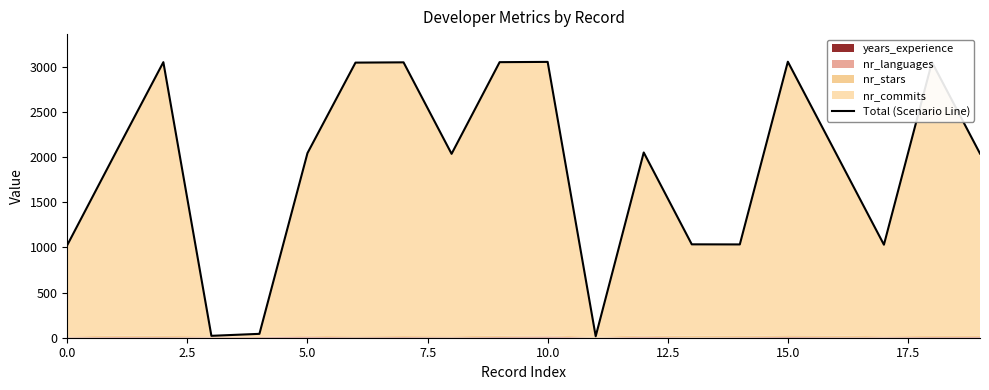

What is the ratio of the value at 5.0 to the value at 17.5?

1.0